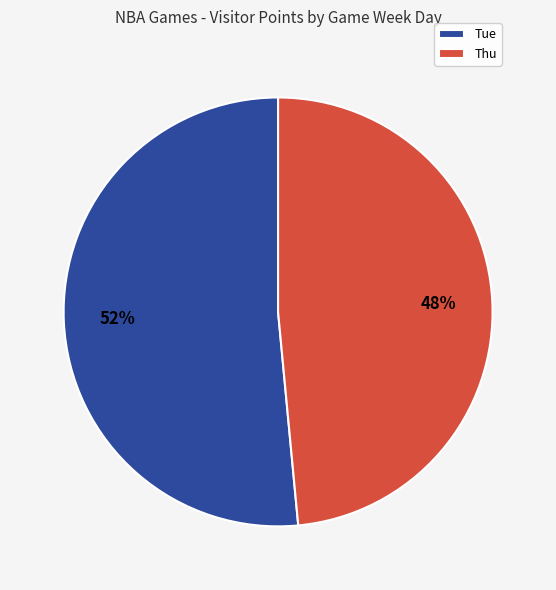

To the nearest percent, what is the combined percentage of Thu and Tue?

100%